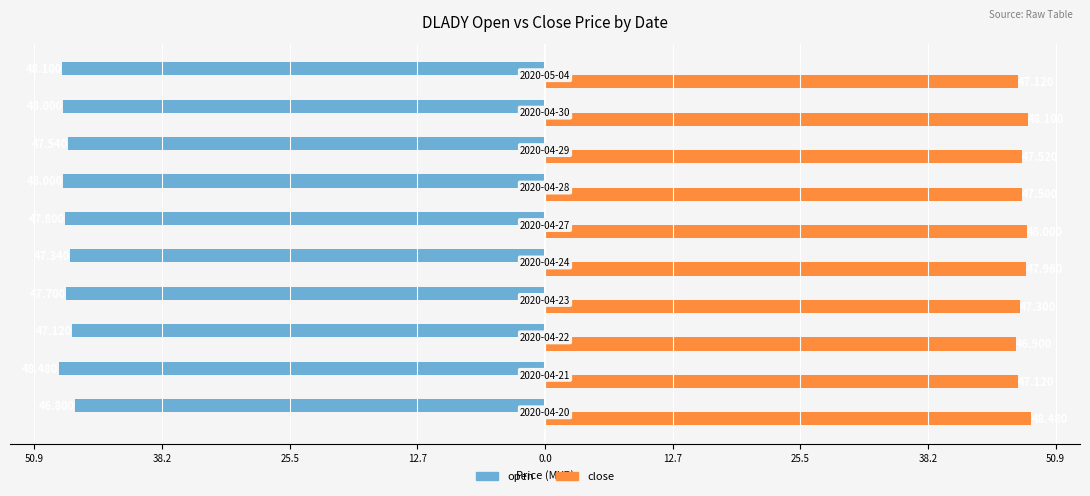

What are all the series names shown in the legend?

open, close